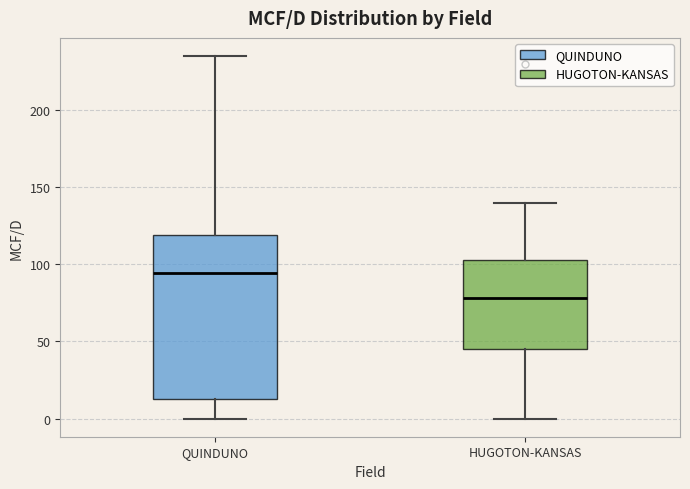

Reading left to right, read every box against the y-axis: the position of its median line, the range the box covers, and the ends of its whiskers. The values are not printed on the chart, so give them approximately, as read against the axis.

QUINDUNO: median 95, box 15 to 120, whiskers 0 to 235
HUGOTON-KANSAS: median 80, box 45 to 105, whiskers 0 to 140